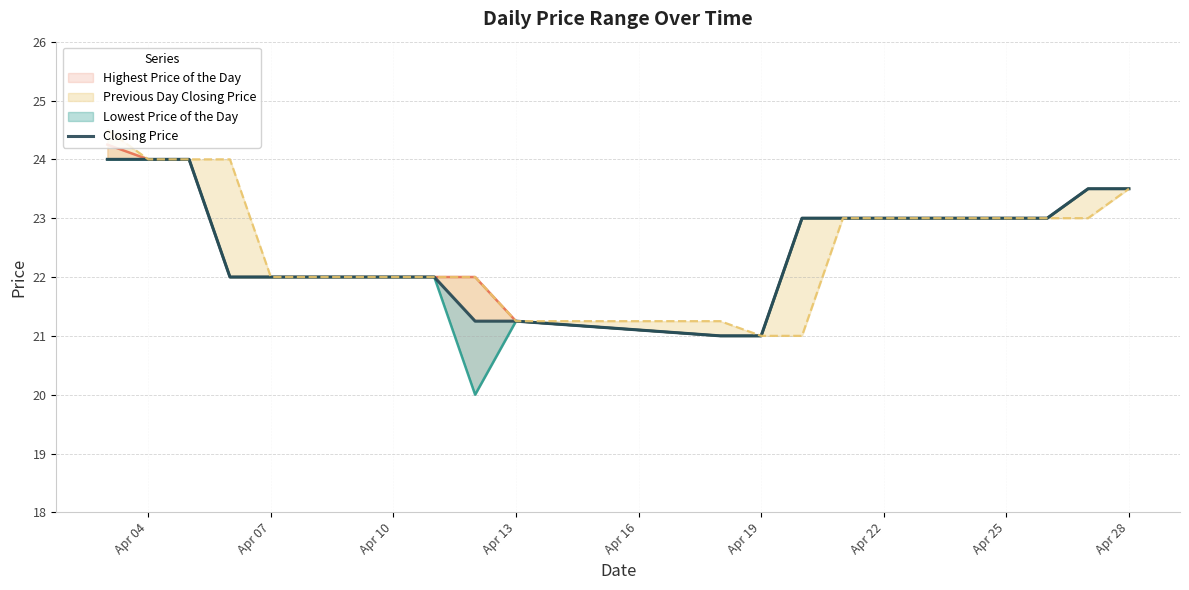

The value at 11 is 11.4. True or false?

False